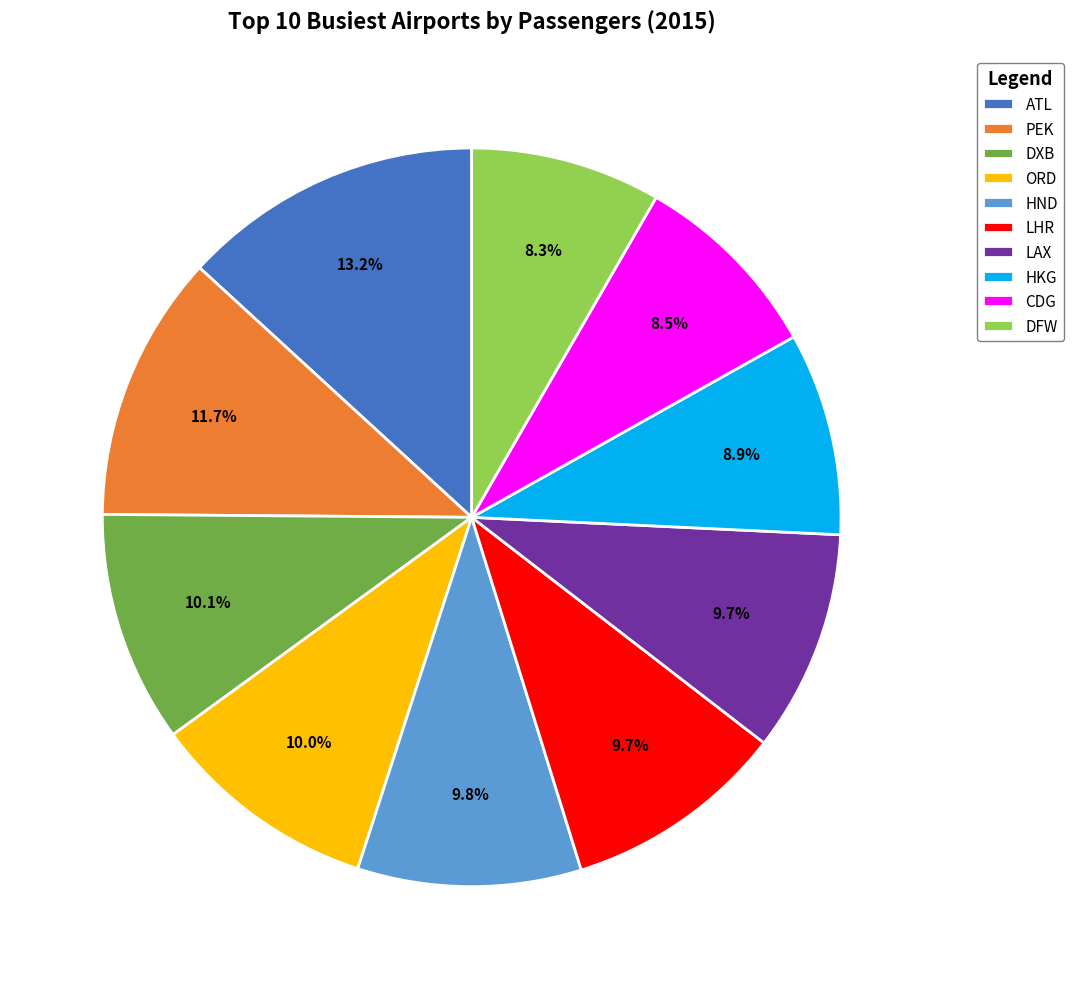

What percentage is NOT represented by ORD?

90.0%